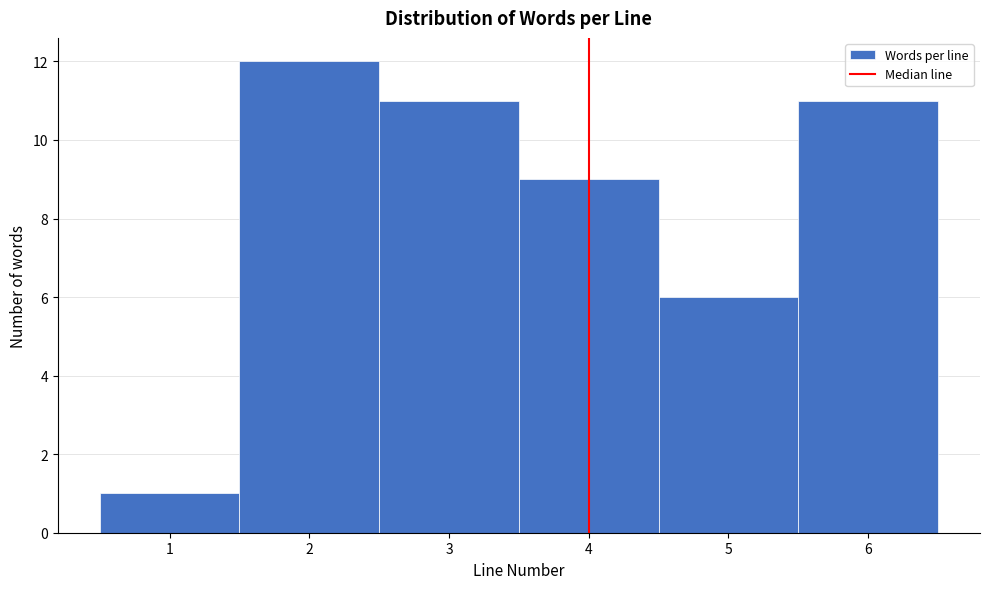

What is the height of the bar covering 5.5 to 6.5 on the x-axis? The values are not printed on the chart, so give them approximately, as read against the axis.

11